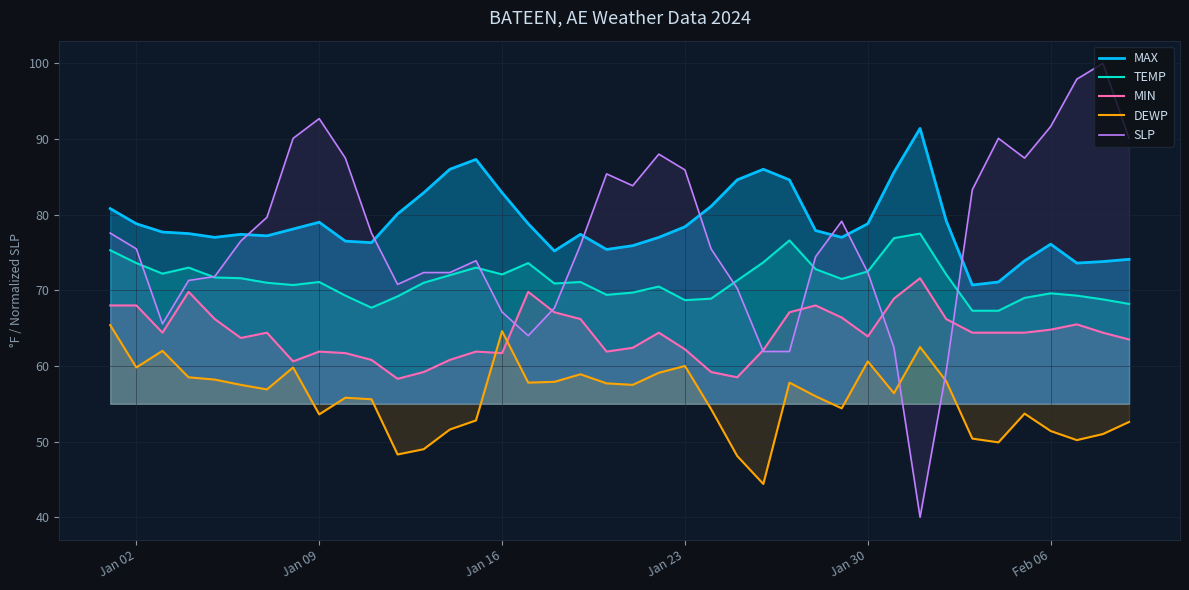

How many lines are shown in the chart?

5